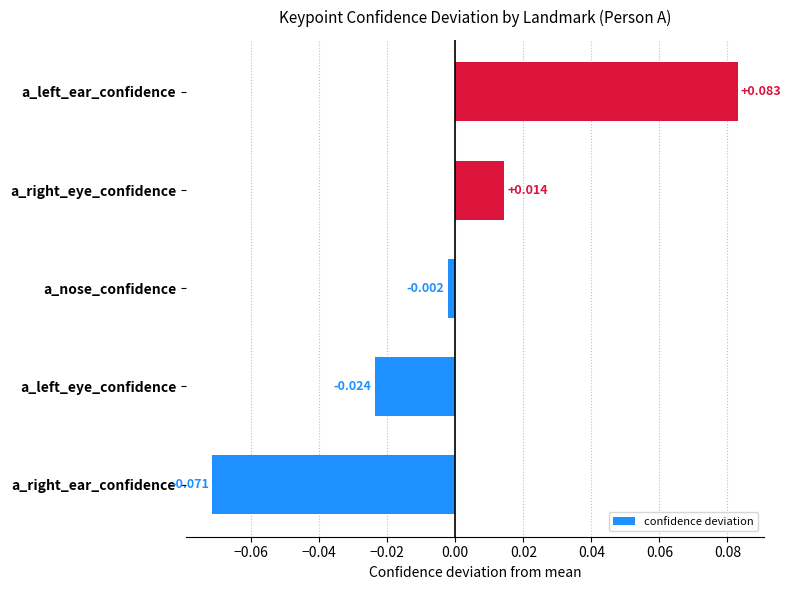

How many data points are above 0?

2